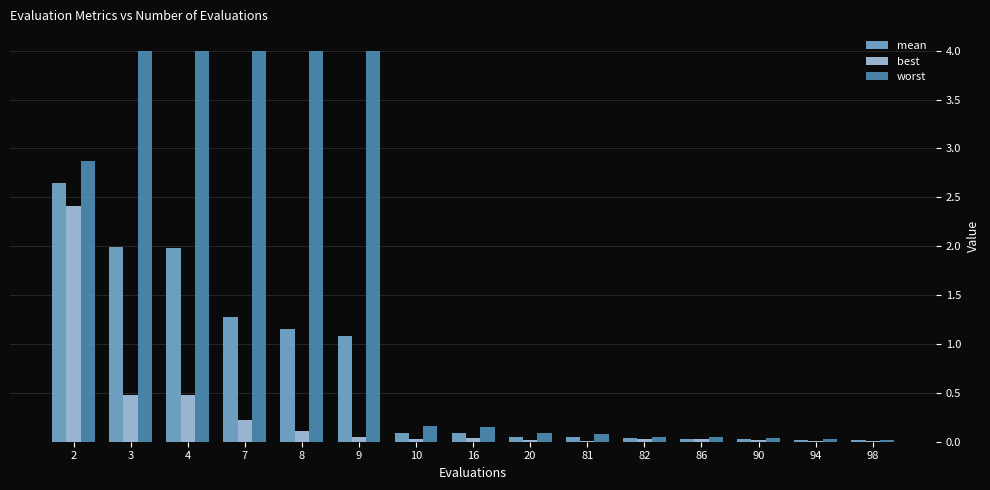

Which series has the largest total across all categories?

worst